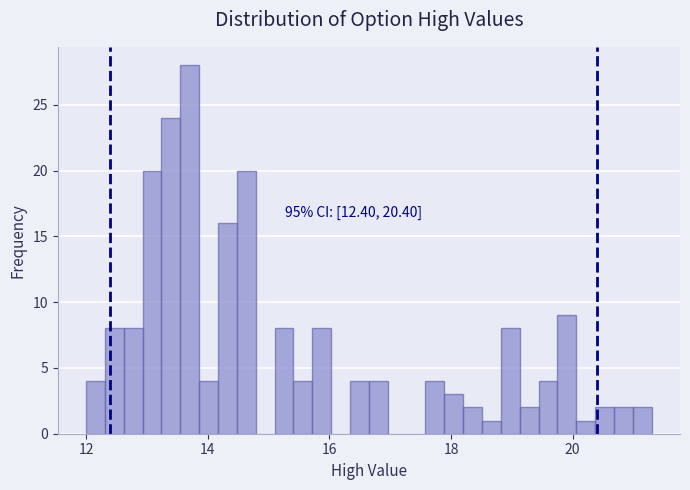

Around what value on the x-axis is the tallest bar? Give the approximate position of its centre, as read against the axis.

13.8